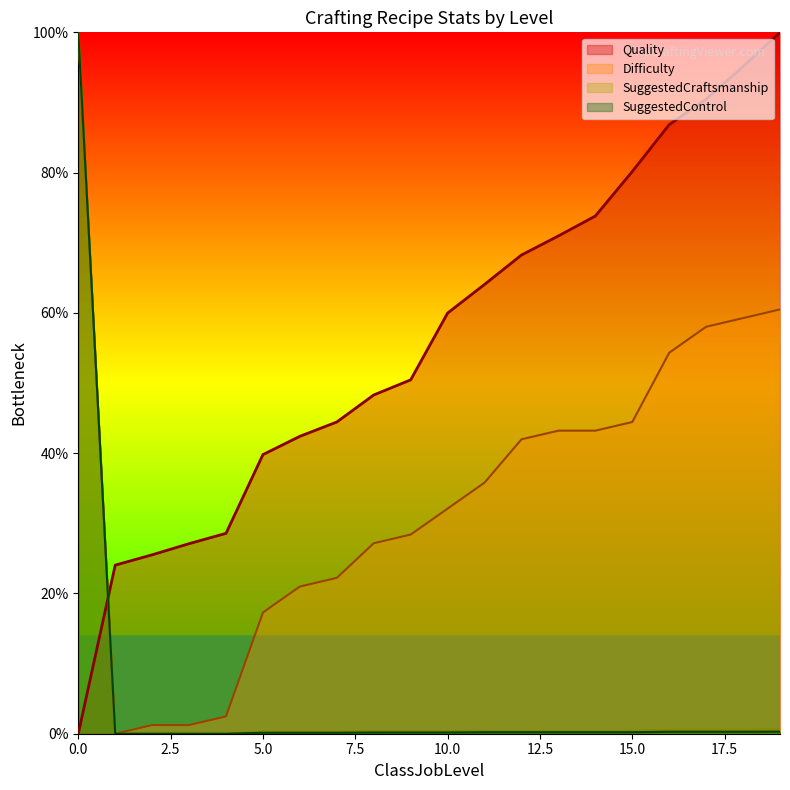

Is it true that SuggestedControl equals 0.3 at 11?

False